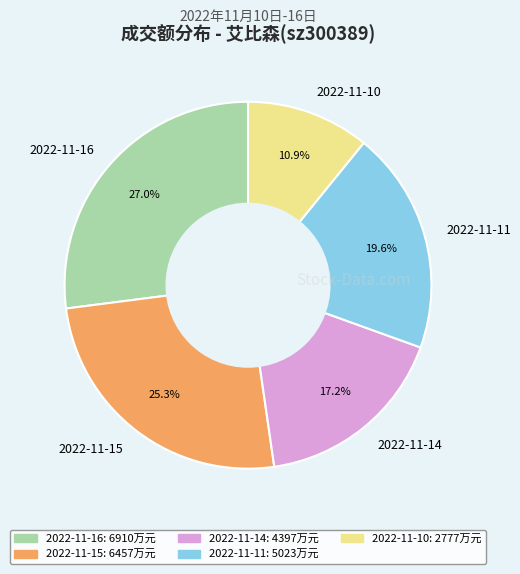

Is 2022-11-15 the majority of the pie?

No